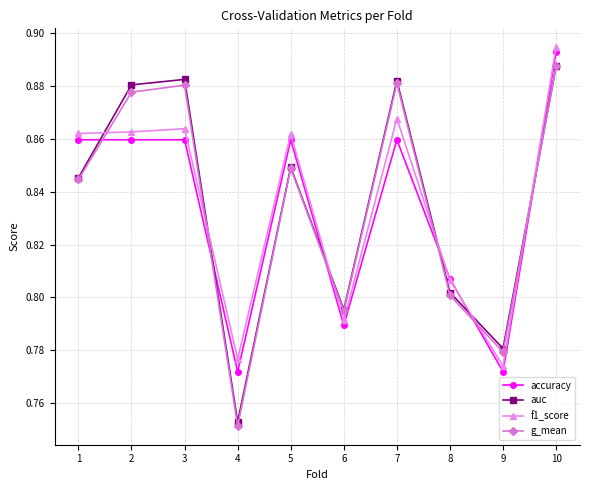

How many times do accuracy and auc cross each other?

6